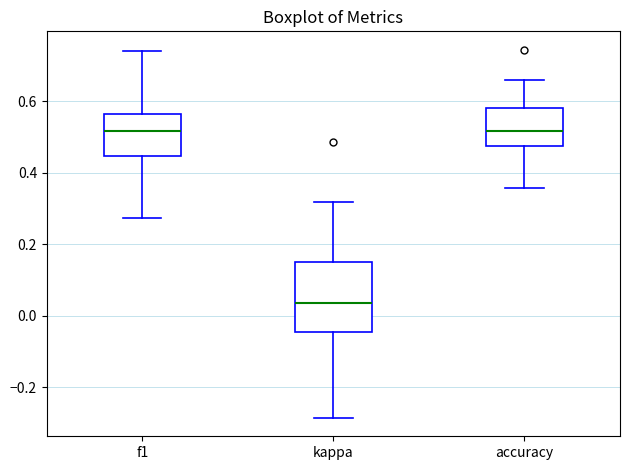

Which box's median line is the lowest?

kappa